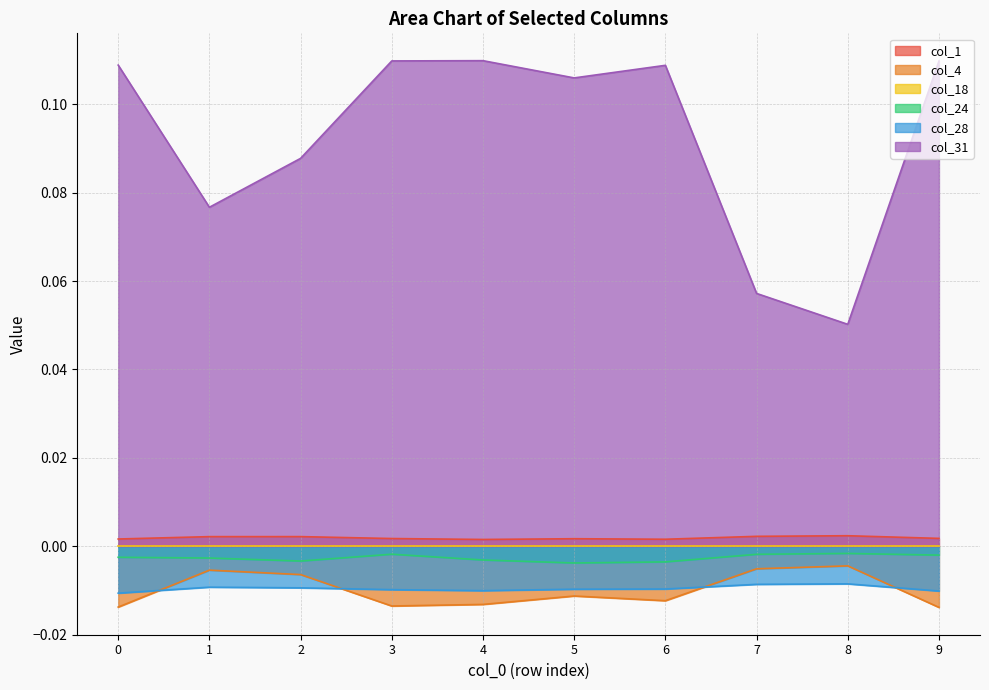

Reading left to right, extract all data points from this chart.

col_1: 0=0.0	1=0.0	2=0.0	3=0.0	4=0.0	5=0.0	6=0.0	7=0.0	8=0.0	9=0.0
col_4: 0=-0.0	1=-0.0	2=-0.0	3=-0.0	4=-0.0	5=-0.0	6=-0.0	7=-0.0	8=-0.0	9=-0.0
col_24: 0=-0.0	1=-0.0	2=-0.0	3=-0.0	4=-0.0	5=-0.0	6=-0.0	7=-0.0	8=-0.0	9=-0.0
col_28: 0=-0.0	1=-0.0	2=-0.0	3=-0.0	4=-0.0	5=-0.0	6=-0.0	7=-0.0	8=-0.0	9=-0.0
col_31: 0=0.1	1=0.1	2=0.1	3=0.1	4=0.1	5=0.1	6=0.1	7=0.1	8=0.1	9=0.1